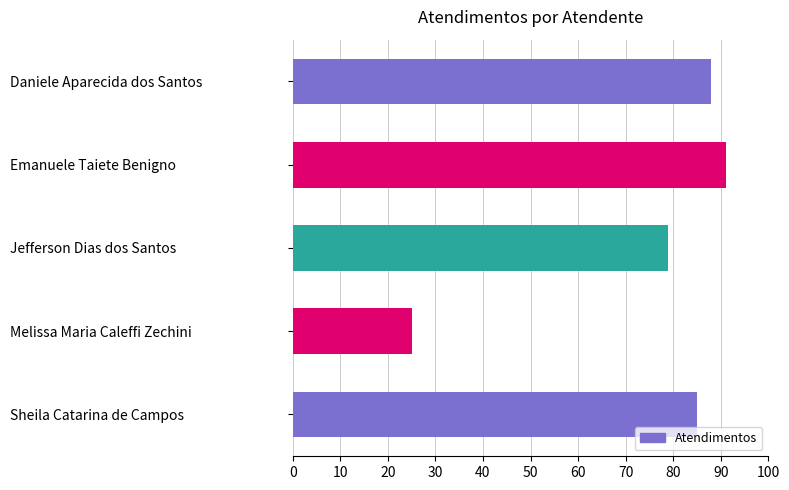

What is the ratio of the value at Jefferson Dias dos Santos to the value at Emanuele Taiete Benigno?

0.9